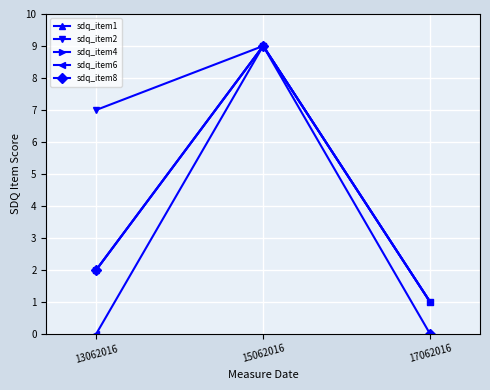

Does the chart have visible grid lines?

Yes